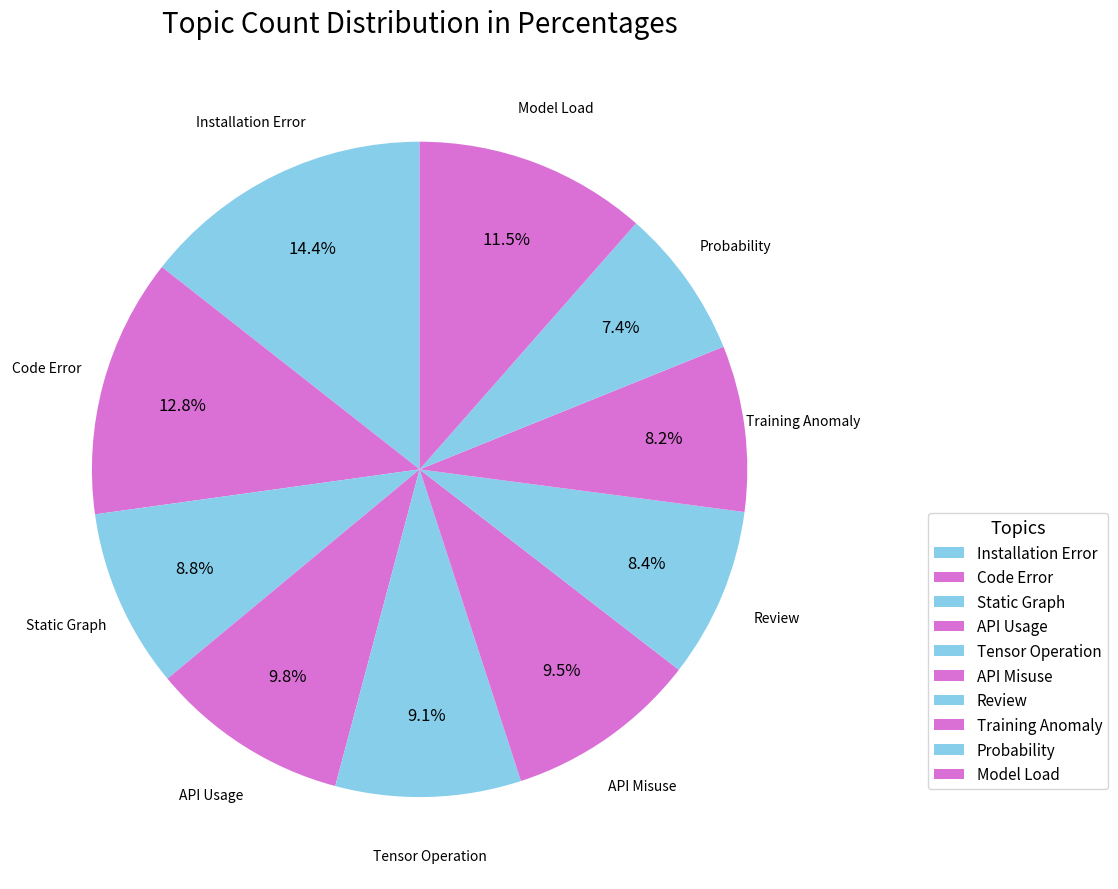

To the nearest percent, what is the difference between the Static Graph and API Misuse slice percentages?

1%